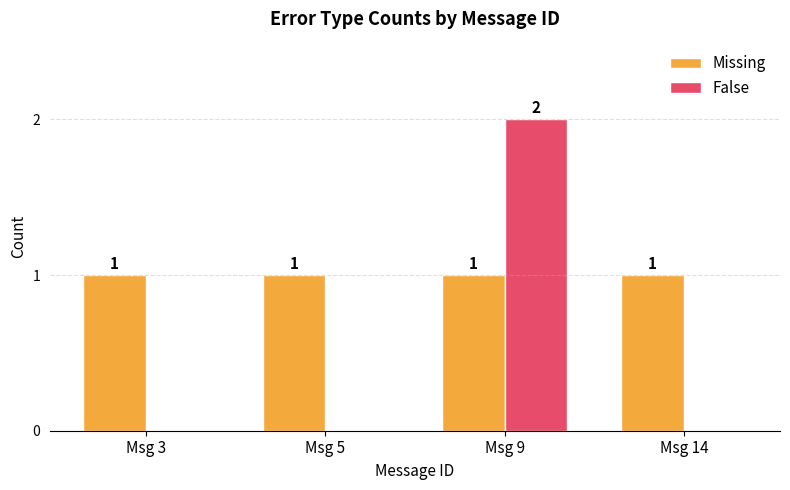

Reading left to right, list all the values displayed in this chart.

Missing: Msg 3=1	Msg 5=1	Msg 9=1	Msg 14=1
False: Msg 3=0	Msg 5=0	Msg 9=2	Msg 14=0